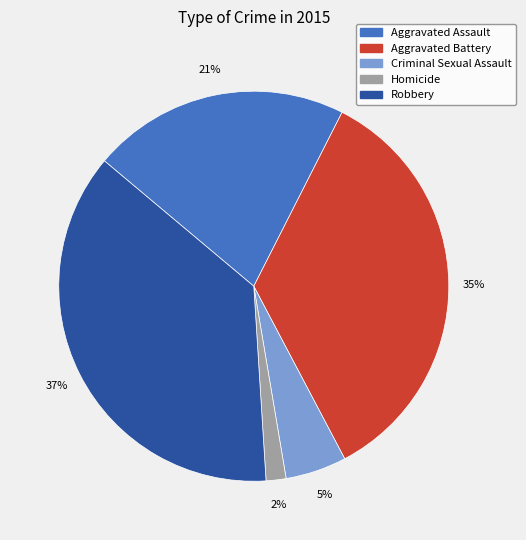

True or false: Aggravated Battery accounts for 35% of the total.

True